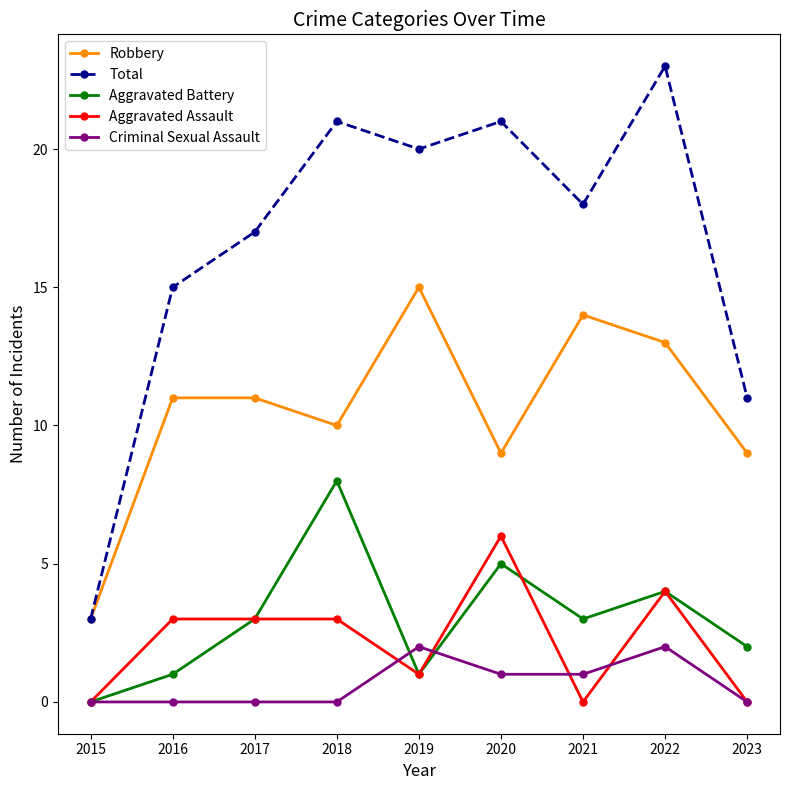

Which series has the widest spread of values?

Total